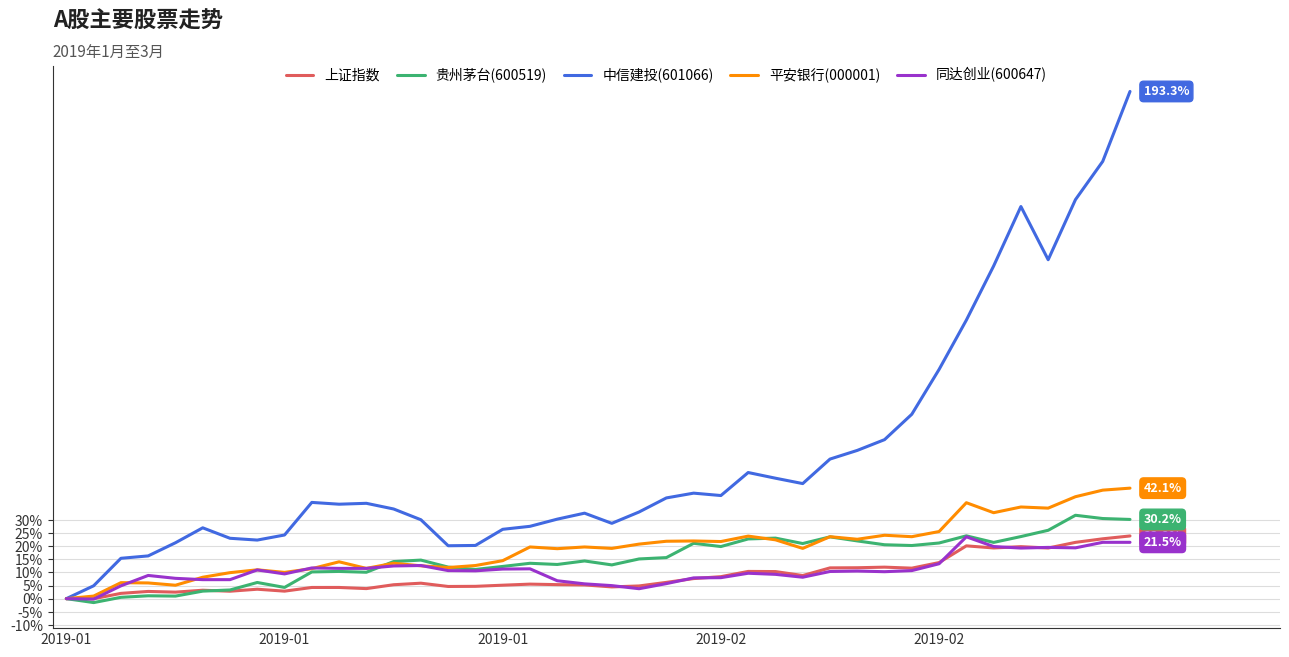

Which series has the largest range (max minus min)?

中信建投(601066)